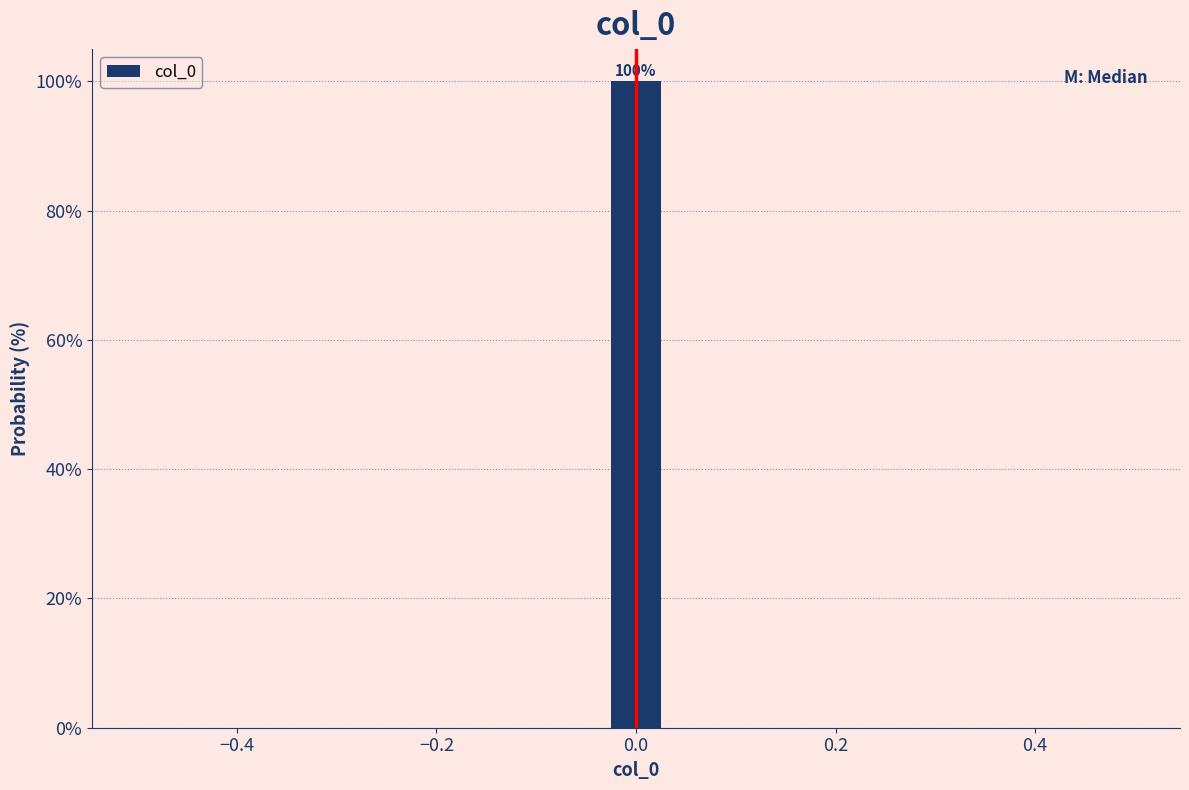

Read against the x-axis, roughly where is the centre of the tallest bar?

0.00